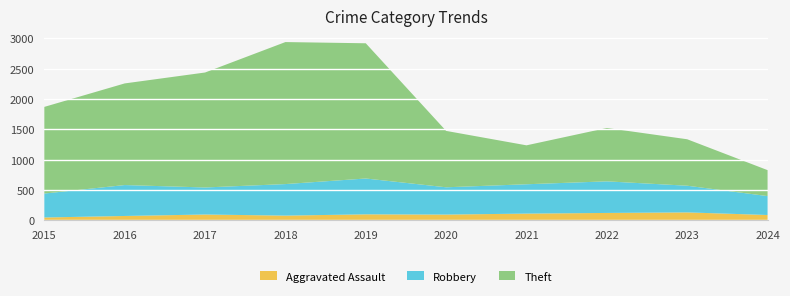

Reading left to right, what are all the values shown in this chart?

Aggravated Assault: 2015=46	2016=71	2017=95	2018=77	2019=98	2020=94	2021=110	2022=121	2023=130	2024=87
Robbery: 2015=395	2016=510	2017=446	2018=520	2019=591	2020=450	2021=484	2022=521	2023=440	2024=312
Theft: 2015=1429	2016=1676	2017=1896	2018=2342	2019=2230	2020=930	2021=642	2022=880	2023=766	2024=428